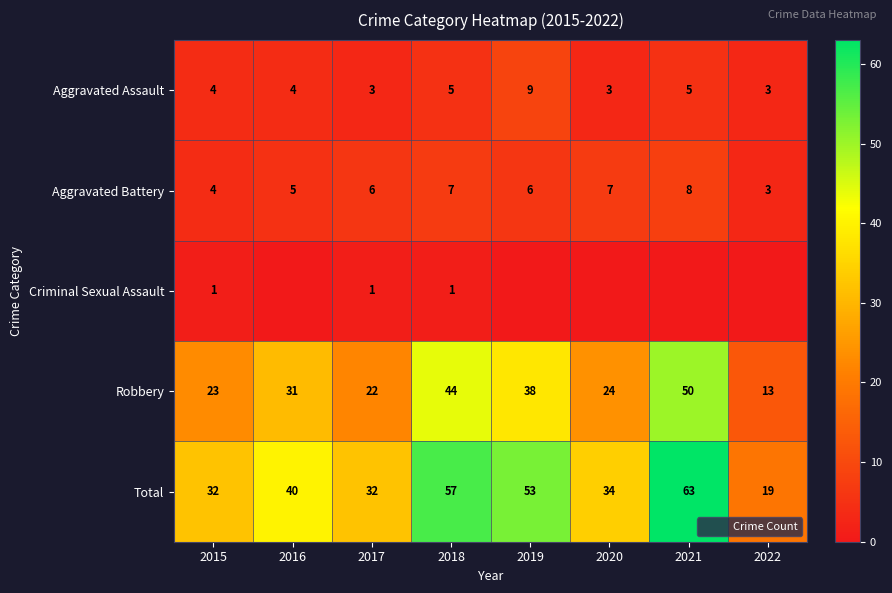

Which series has the largest total across all categories?

Total